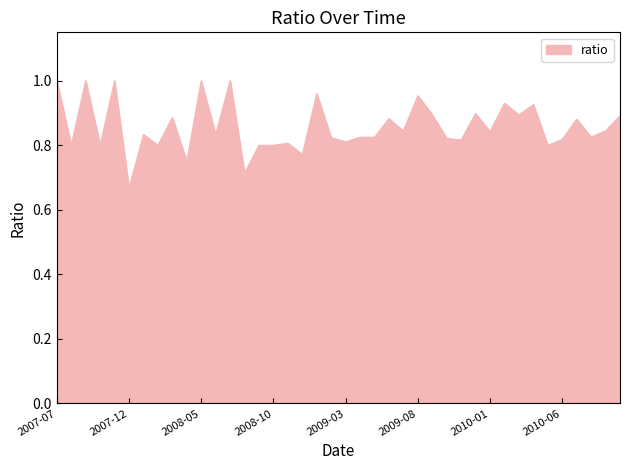

What is the difference between the maximum and minimum values?

0.3